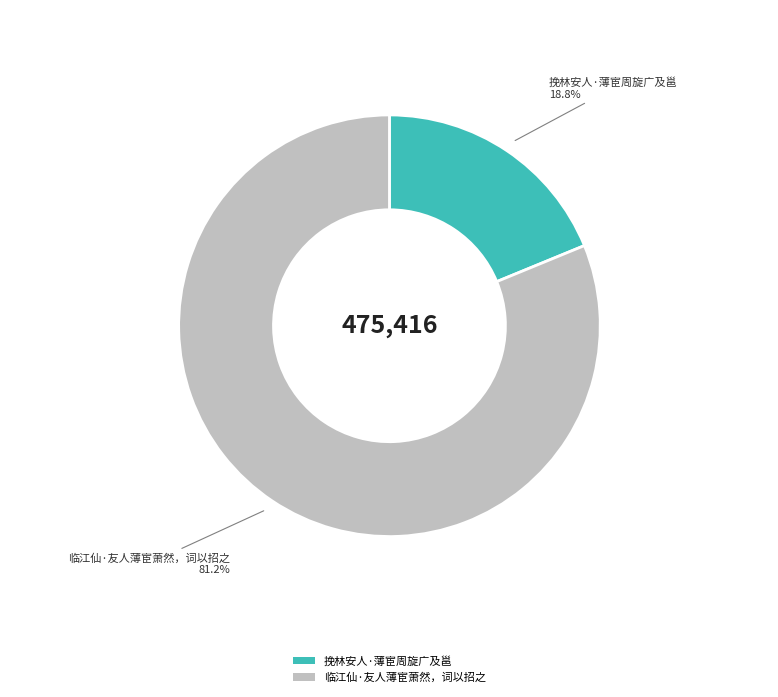

How many segments does this pie chart have?

2